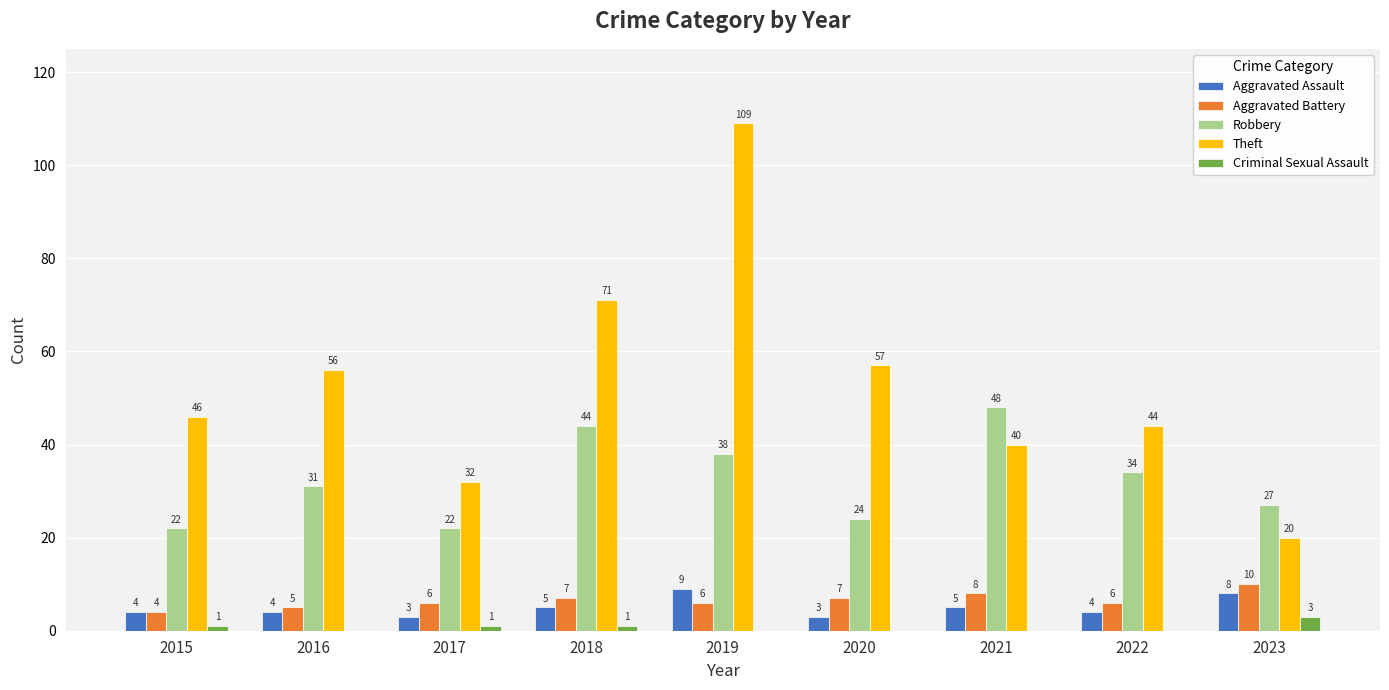

Reading left to right, transcribe all the data shown in this chart.

Aggravated Assault: 4	4	3	5	9	3	5	4	8
Aggravated Battery: 4	5	6	7	6	7	8	6	10
Robbery: 22	31	22	44	38	24	48	34	27
Theft: 46	56	32	71	109	57	40	44	20
Criminal Sexual Assault: 1	0	1	1	0	0	0	0	3